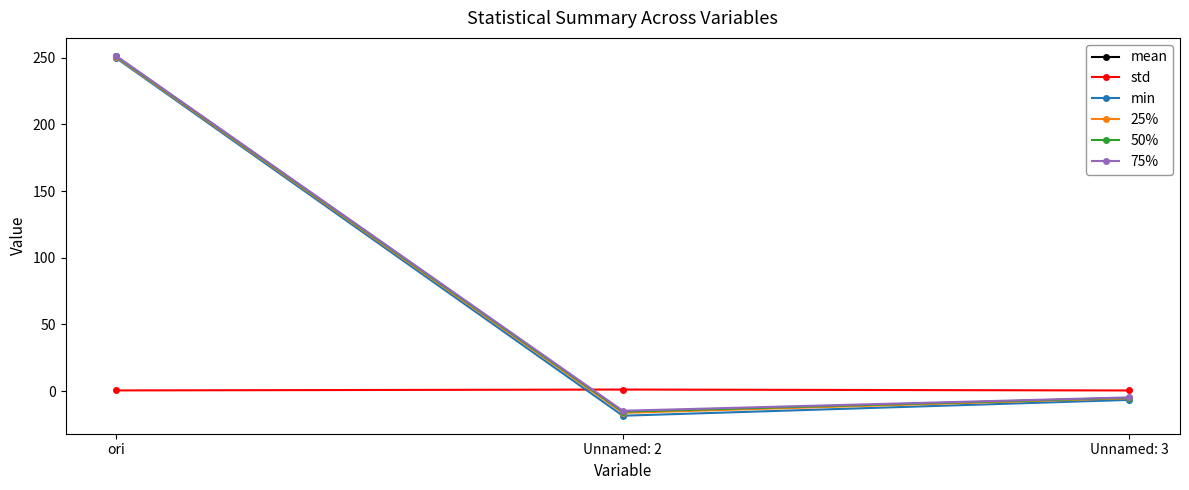

What is the average value of the mean series?

76.8